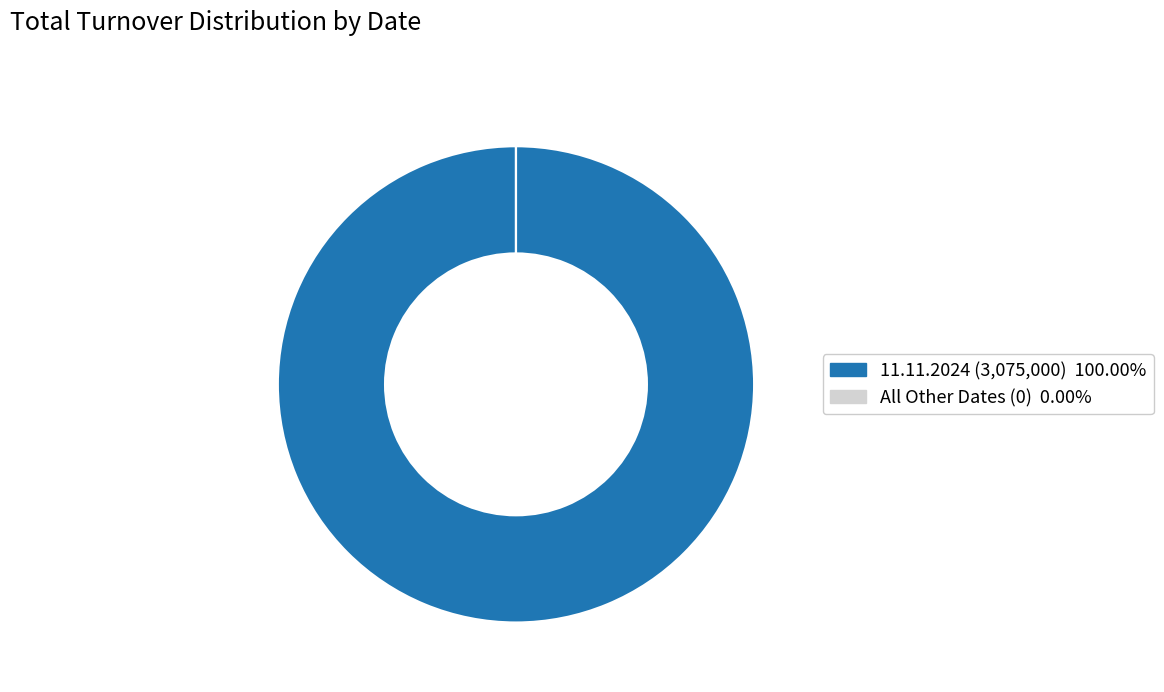

Does any single category account for the majority?

Yes